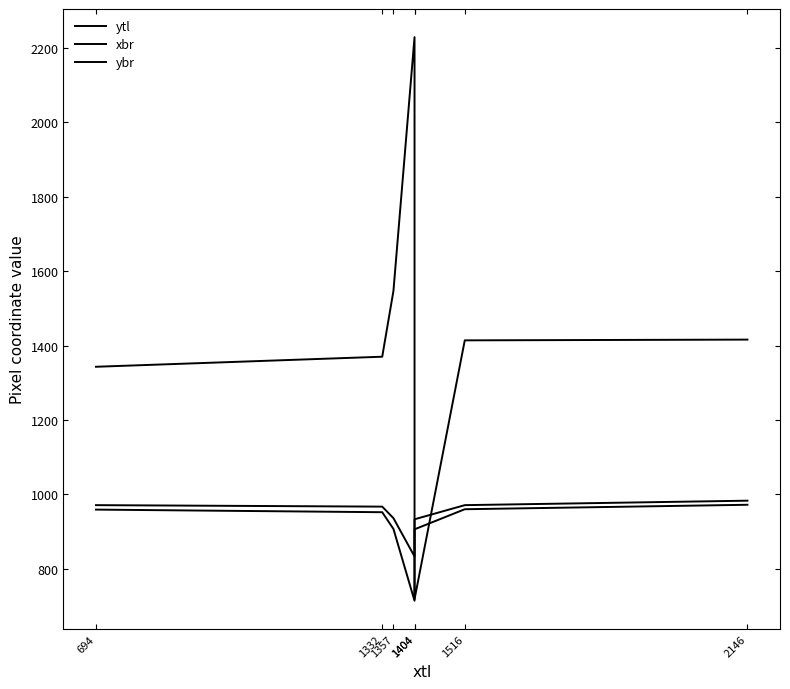

What is the highest value of the xbr series?

2229